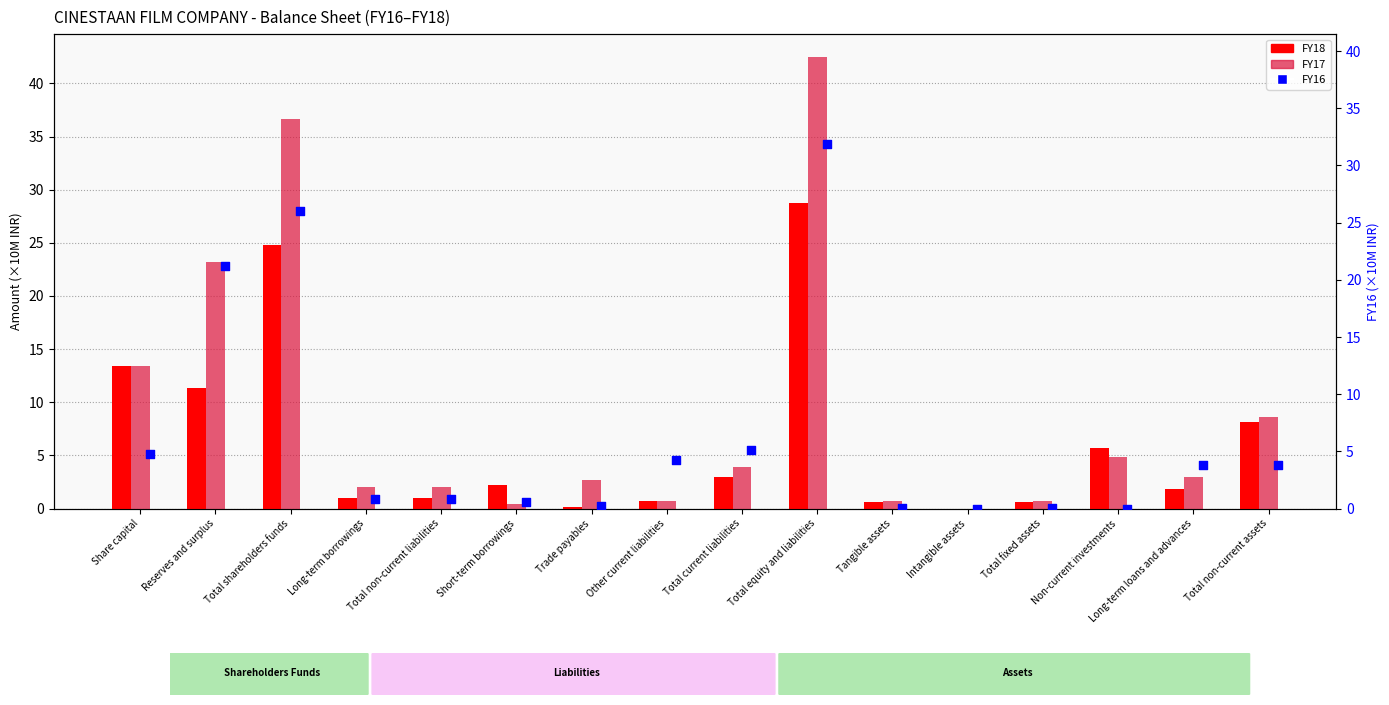

What is the total value across all series at Share capital?

31.7